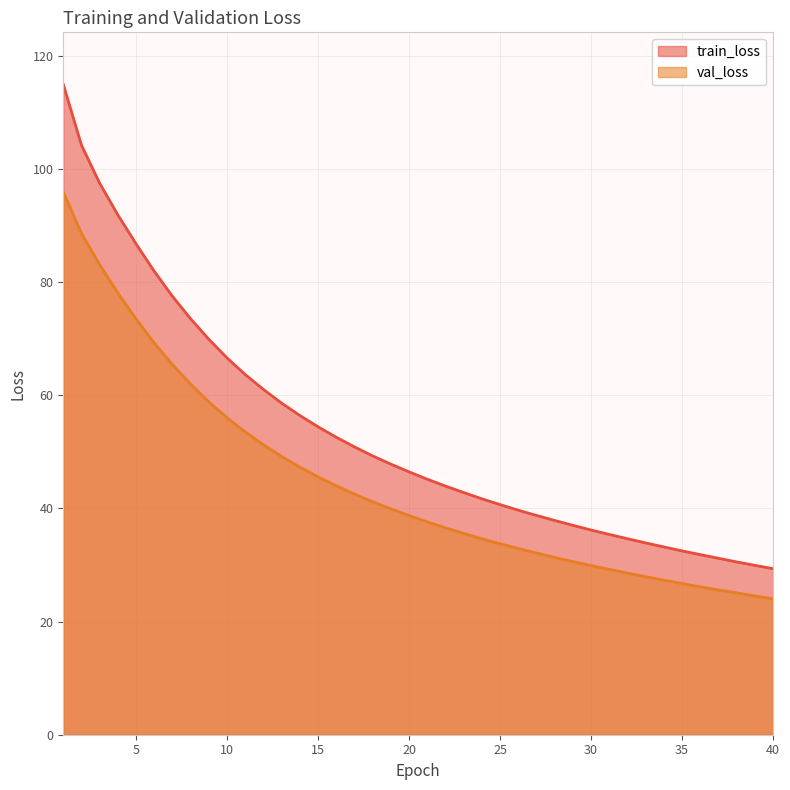

True or false: val_loss has a value of 19.6 at 30.

False